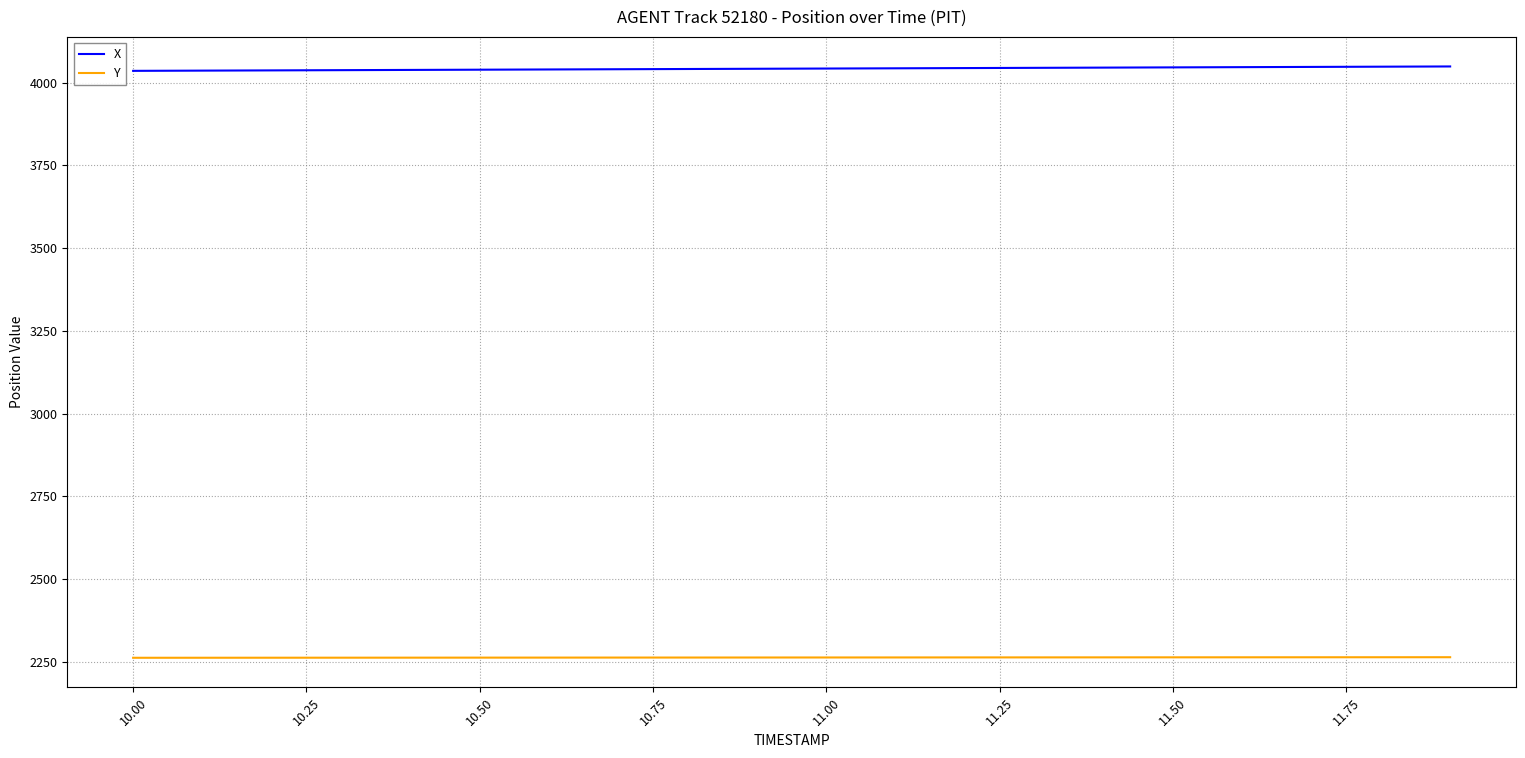

What is the lowest value of the Y series?

2262.5